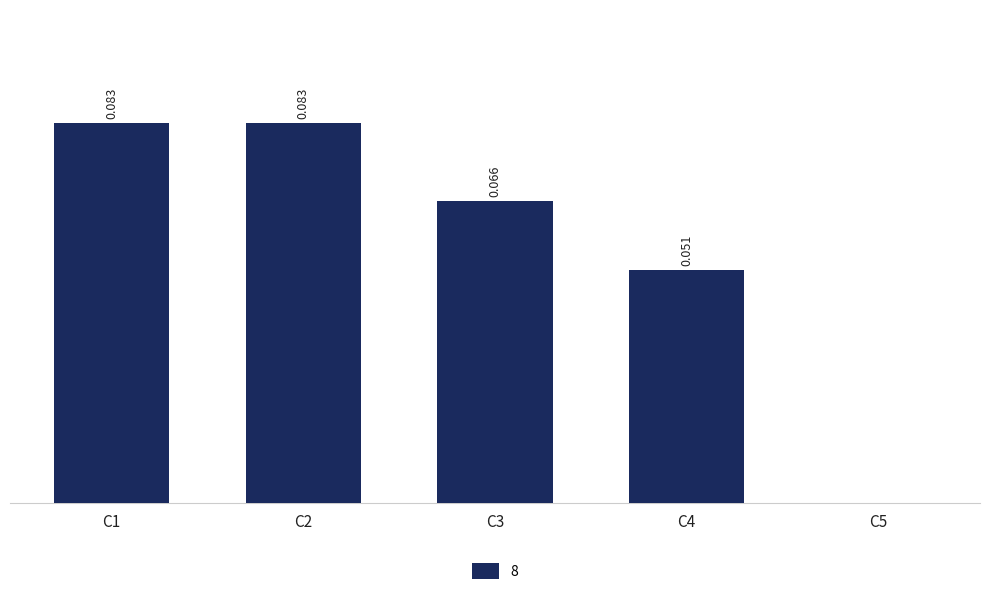

Which has a higher value, C5 or C4?

C4